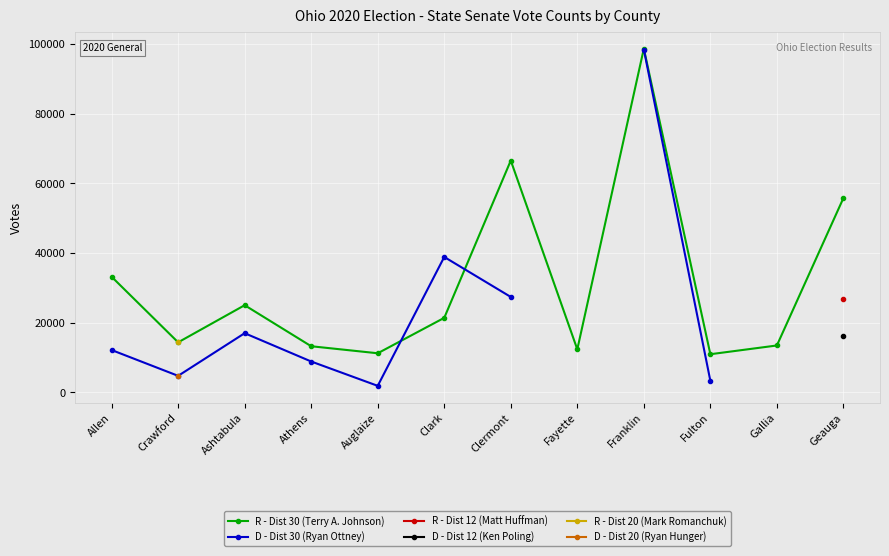

At how many categories does at least one series exceed 63160?

2